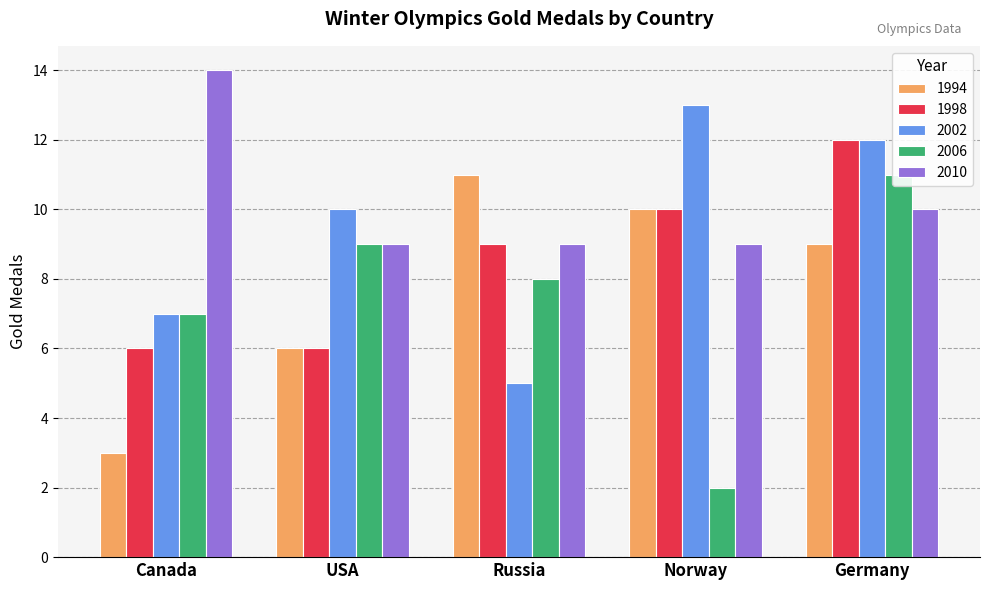

Which series has the widest spread of values?

2006